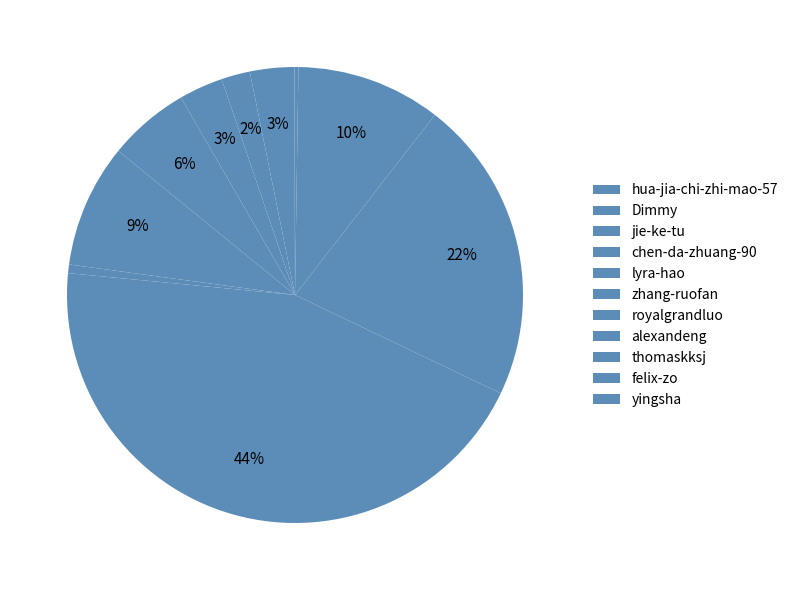

To the nearest percent, what is the average slice percentage?

9%